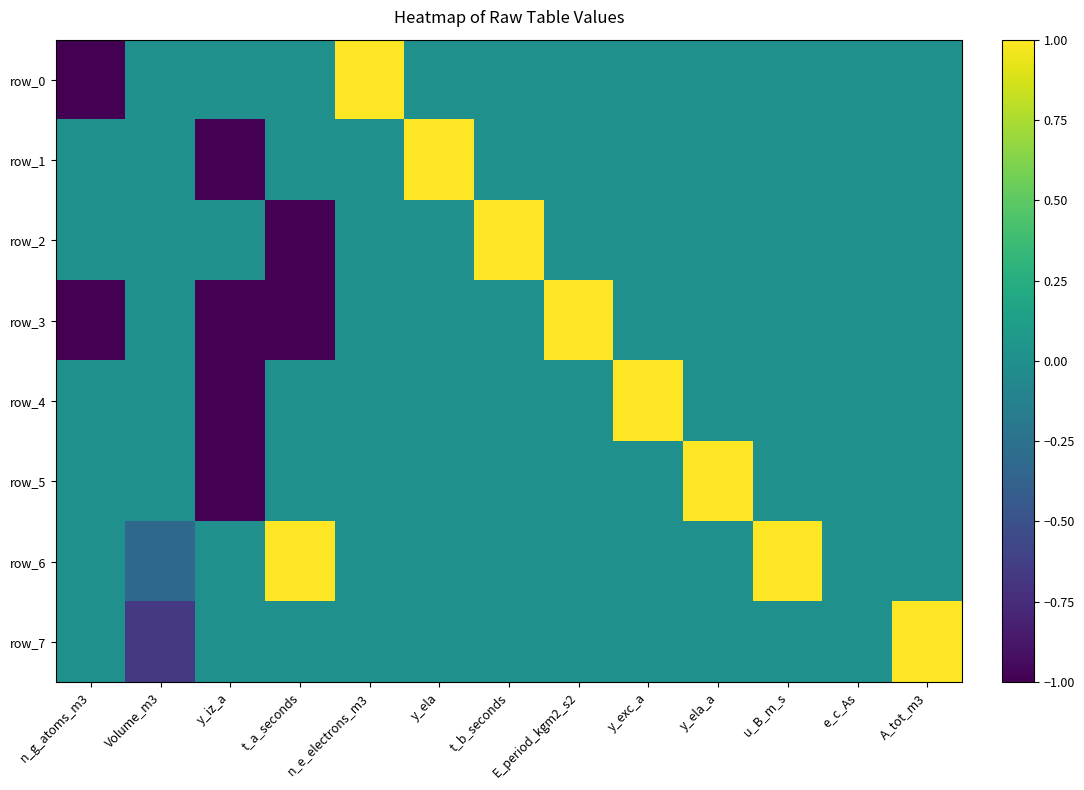

Which series has the widest spread of values?

row_0